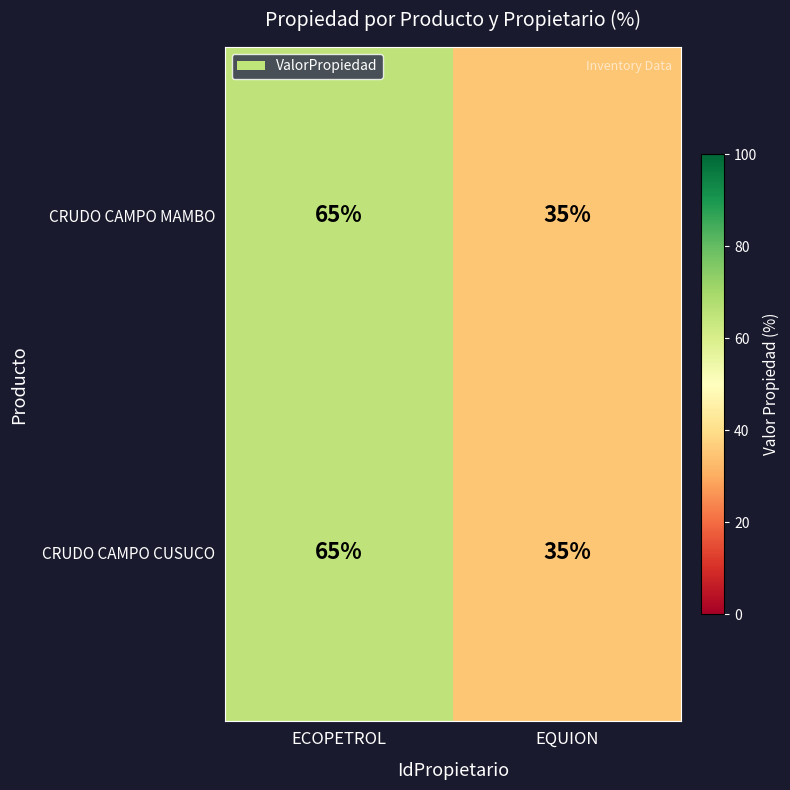

At which category is the sum across all series the highest?

ECOPETROL